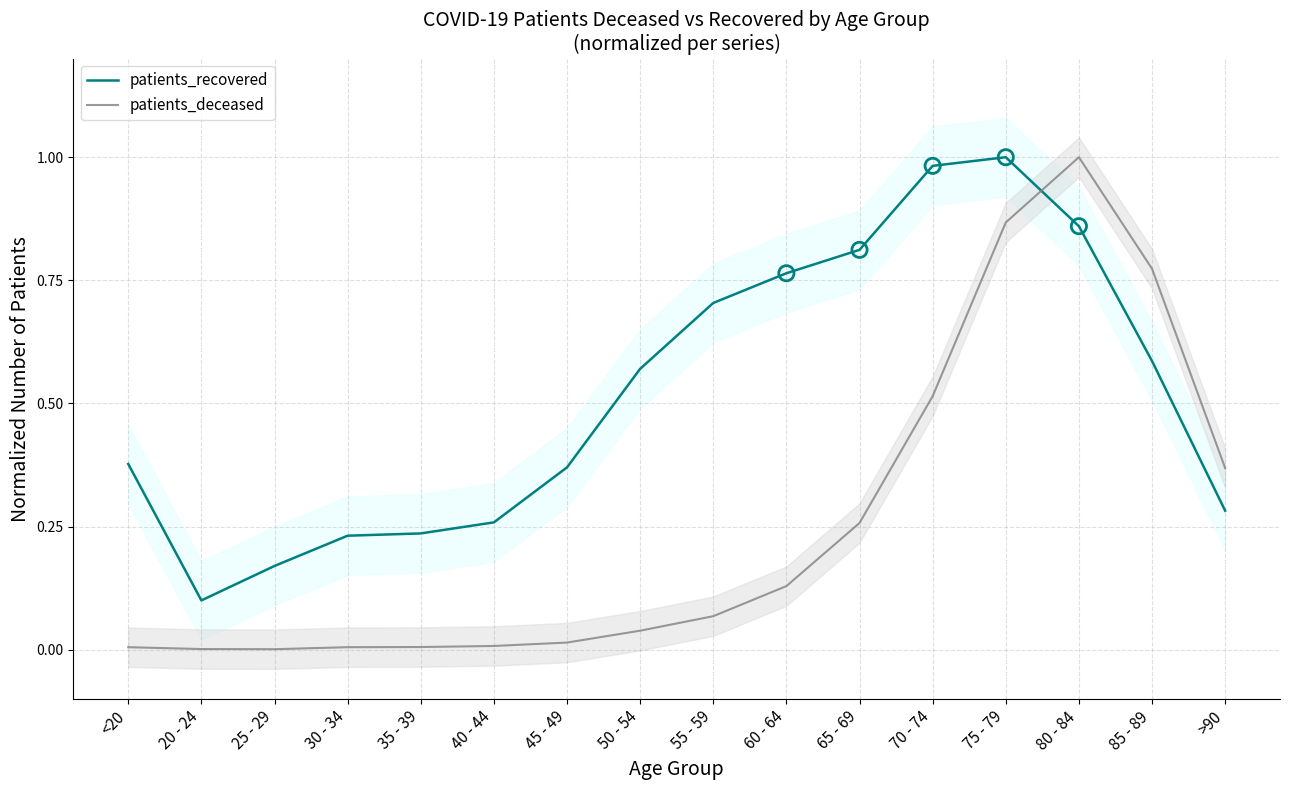

At how many categories does at least one series exceed 0?

16